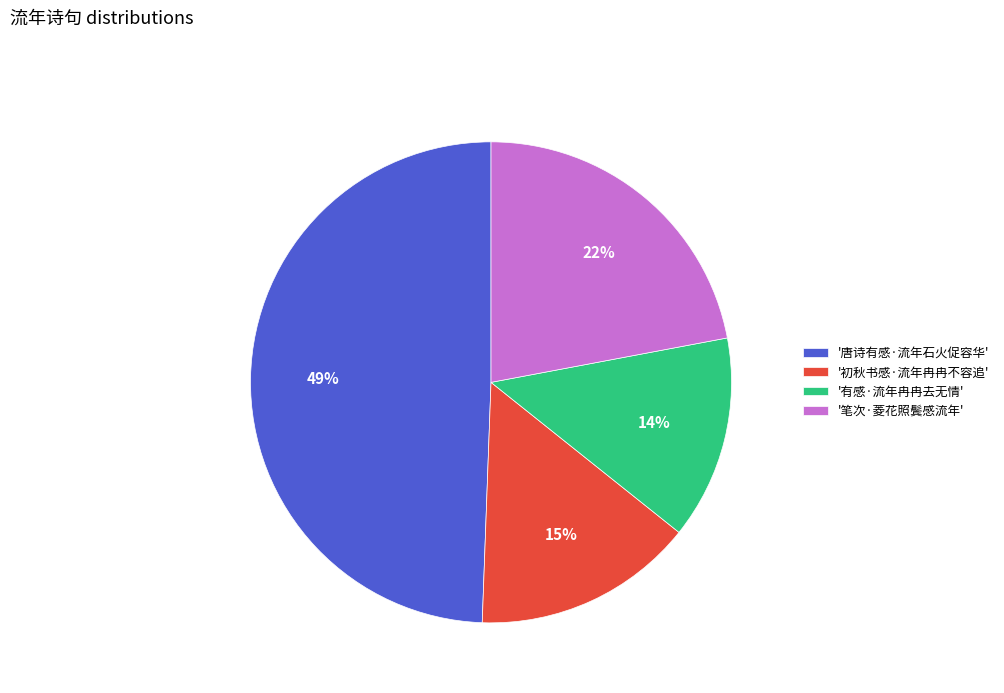

To the nearest percent, what is the combined percentage of '初秋书感·流年冉冉不容追' and '有感·流年冉冉去无情'?

29%